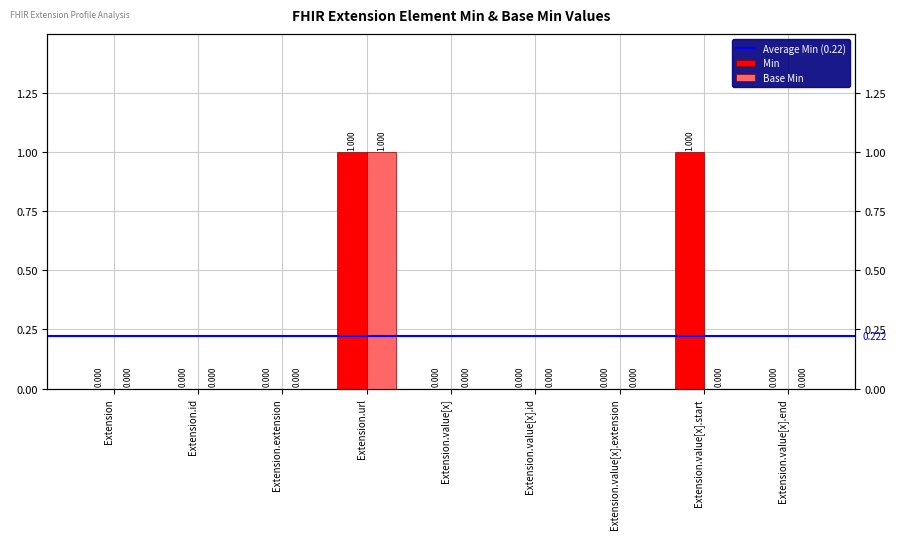

True or false: Min has a value of 0 at Extension.value[x].end.

True